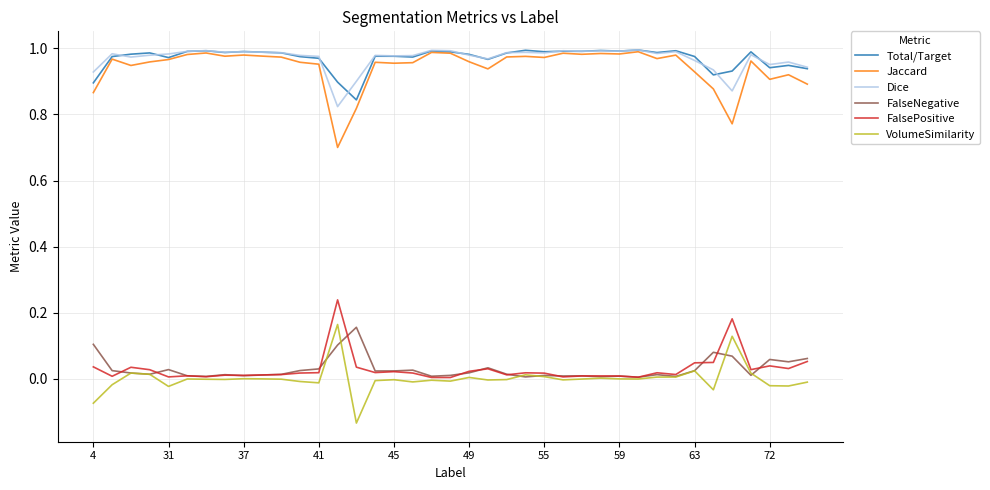

What is the minimum value for Jaccard?

0.7